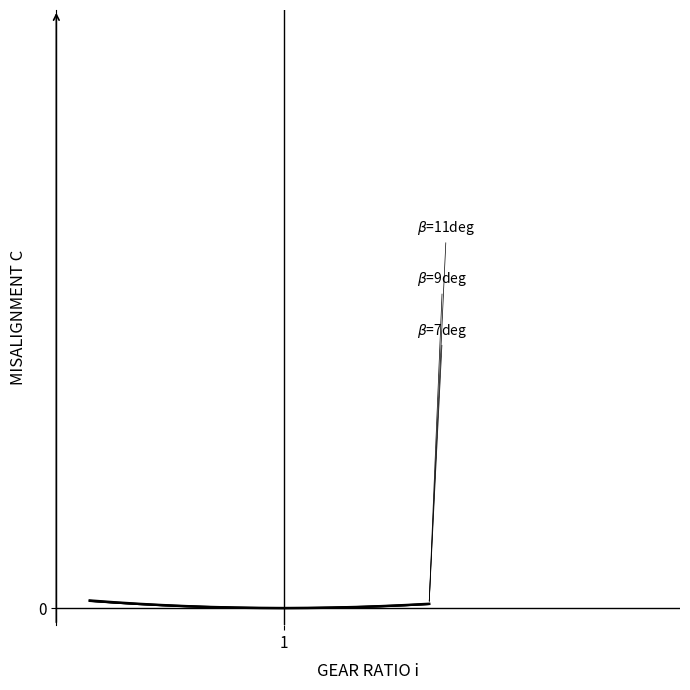

Does the chart display data point markers on the line(s)?

No